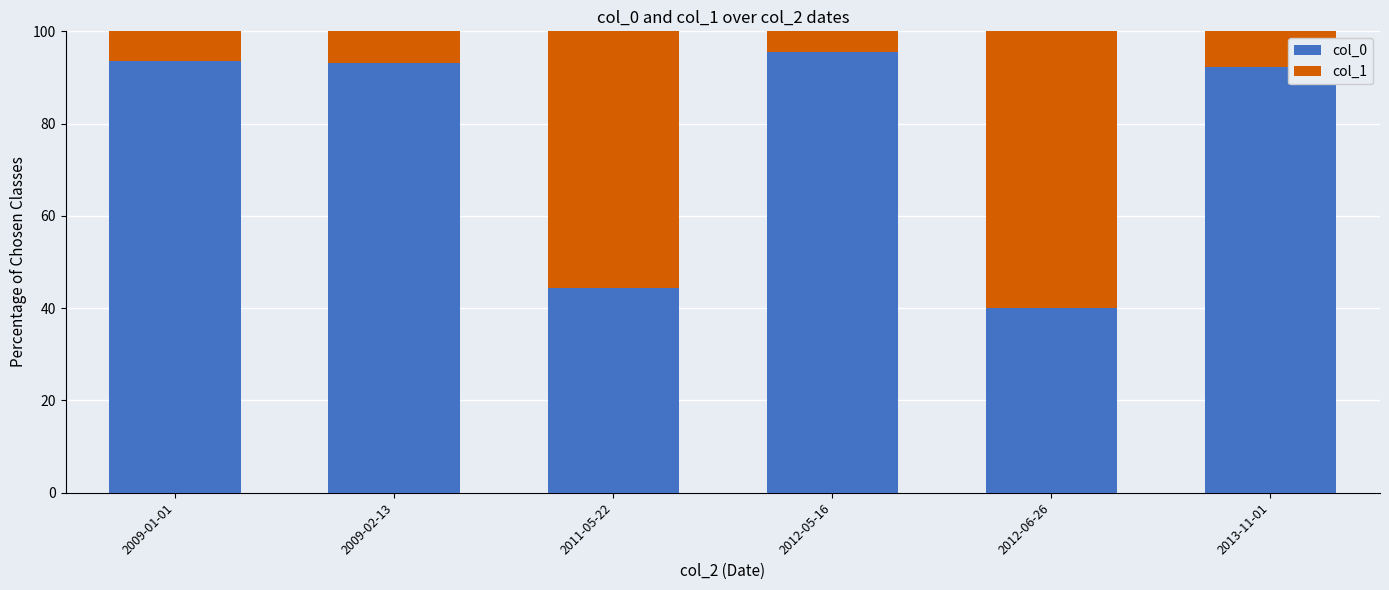

What is the lowest value of the col_0 series?

40.0